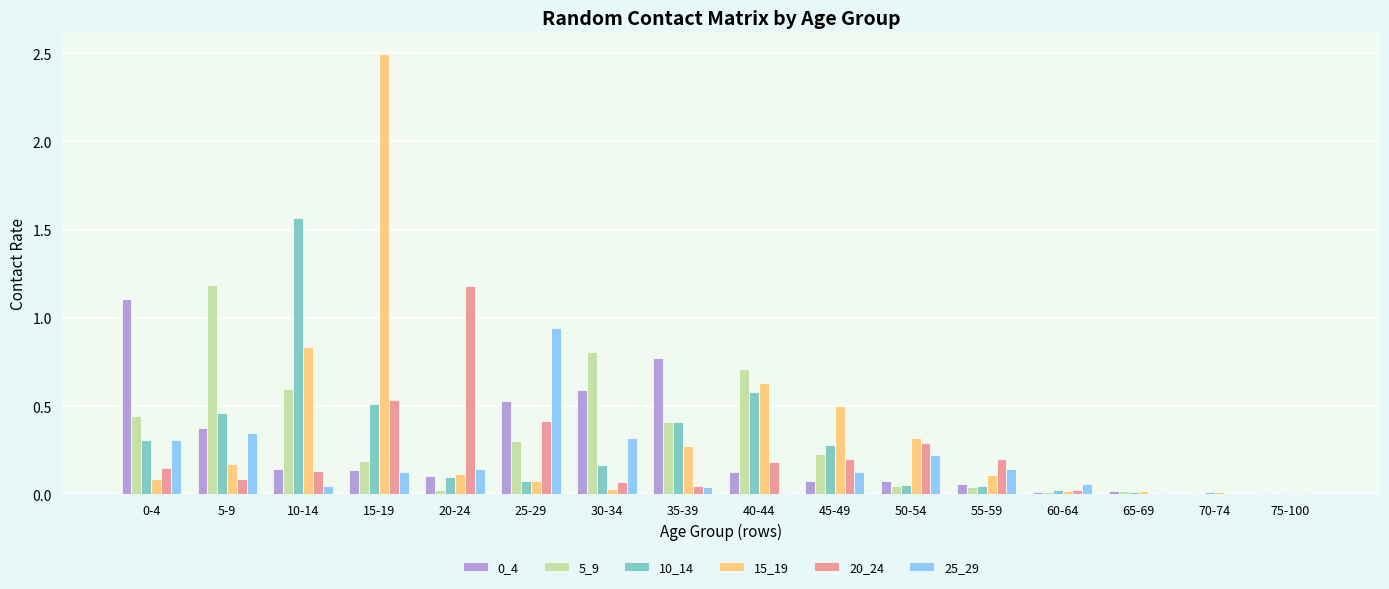

True or false: 5_9 has a value of 0.6 at 5-9.

False